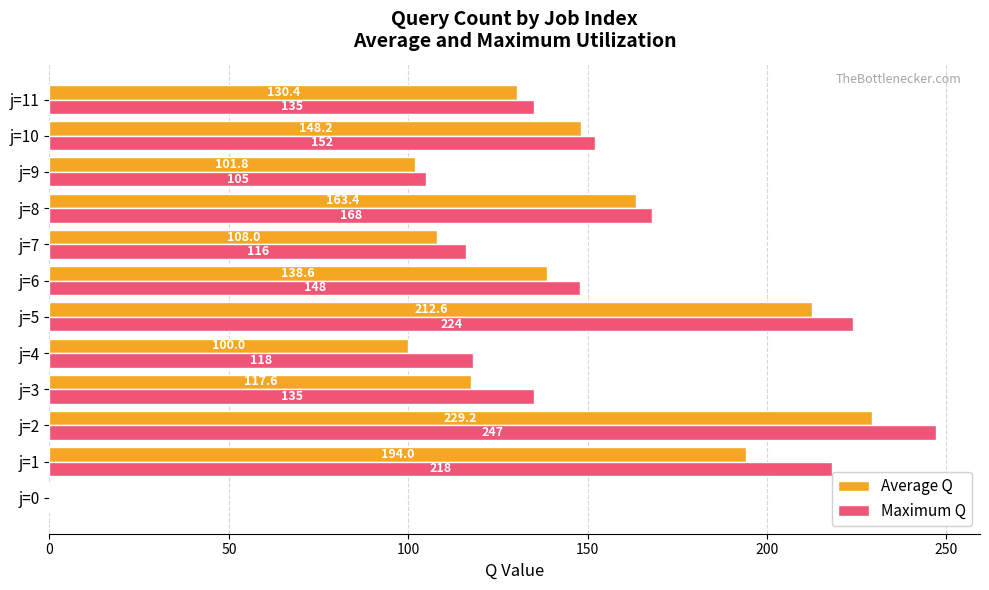

At which category is the sum across all series the highest?

j=2